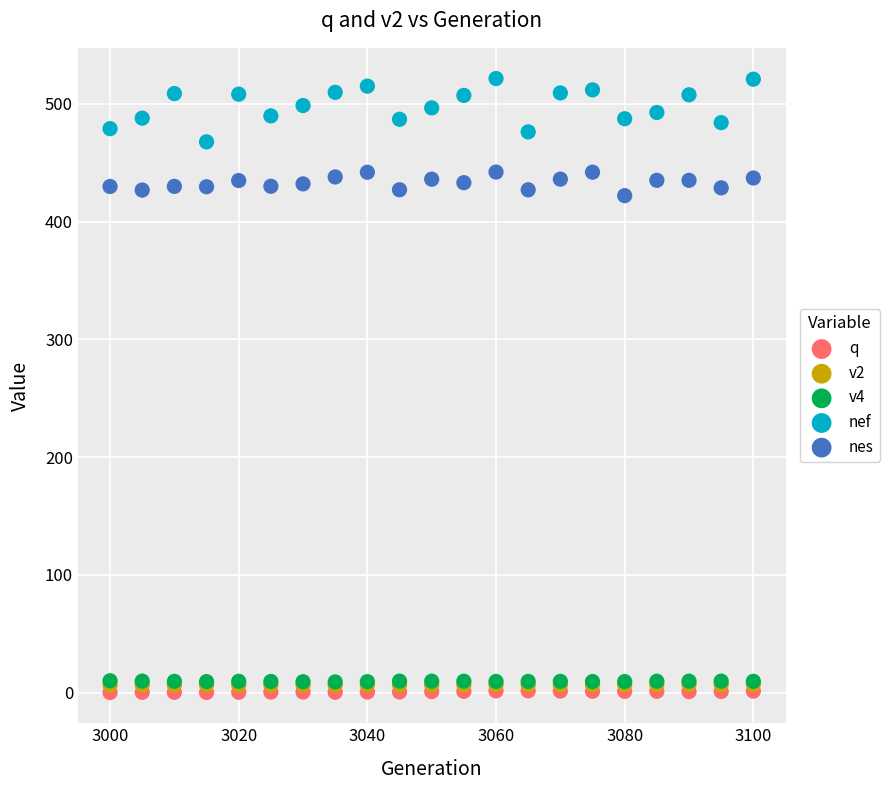

Which series reaches the maximum Y coordinate?

nef